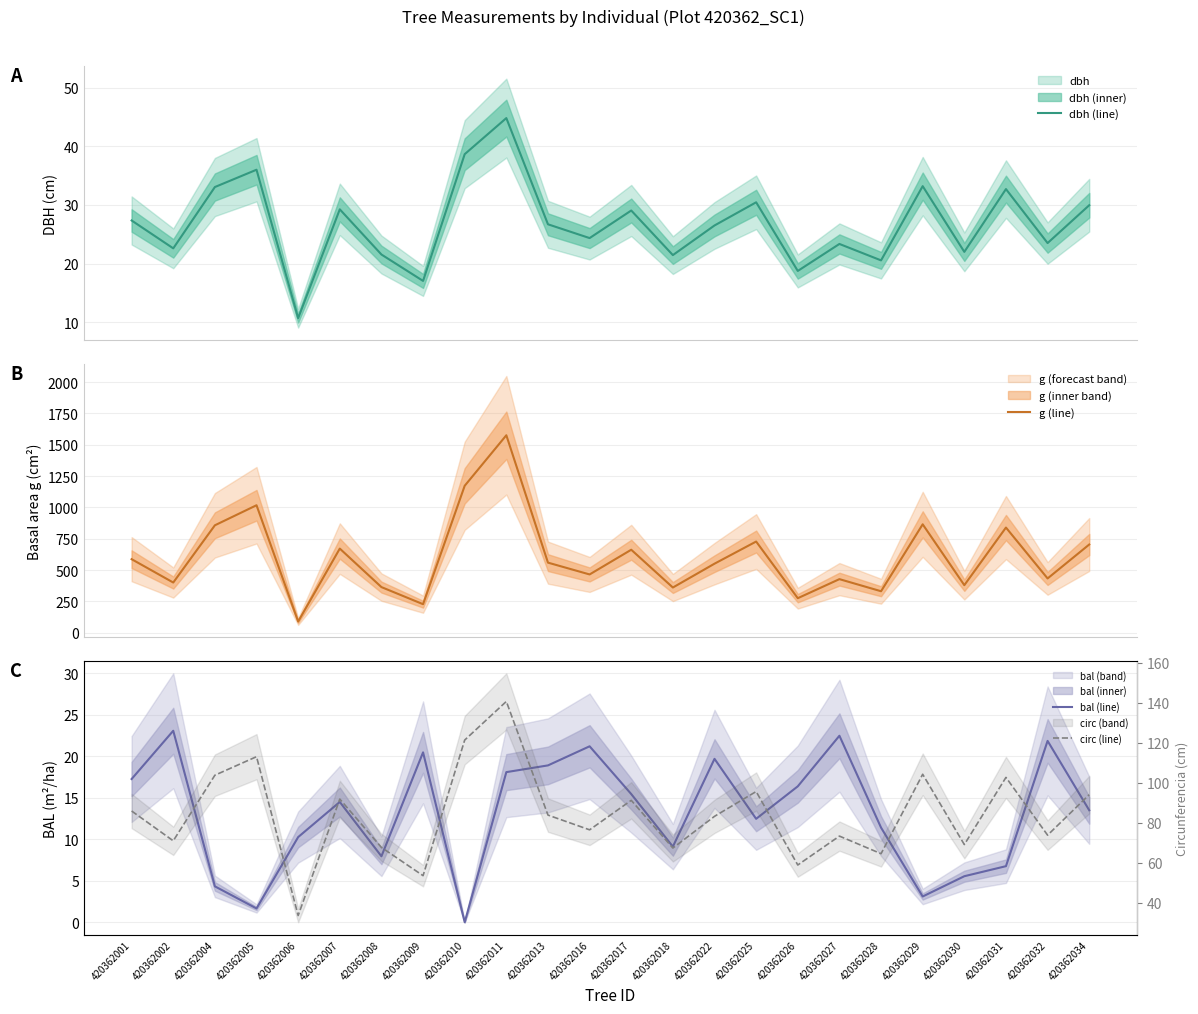

True or false: g (line) and bal (line) cross at least once.

False